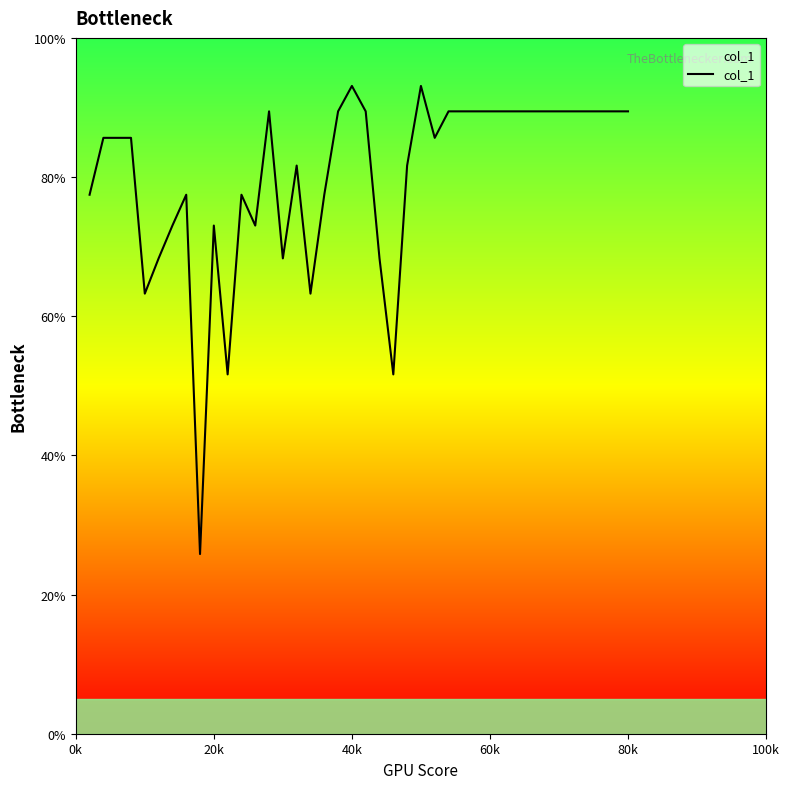

What is the greatest value displayed?

93.1